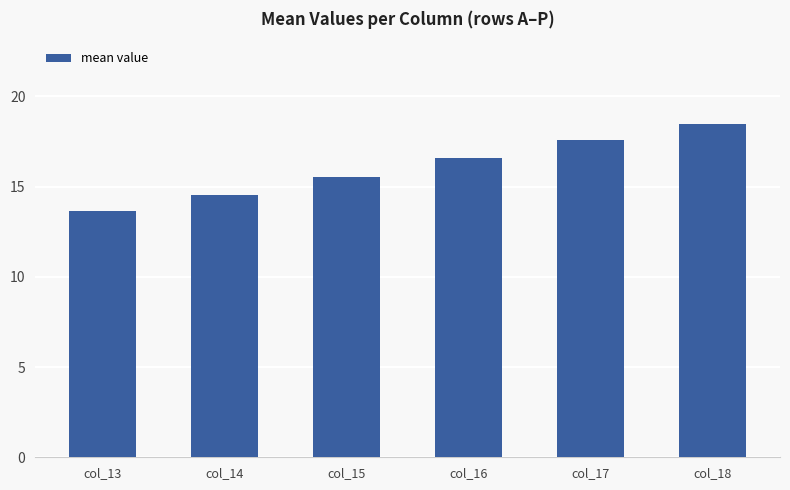

The value at col_15 is 20.7. True or false?

False